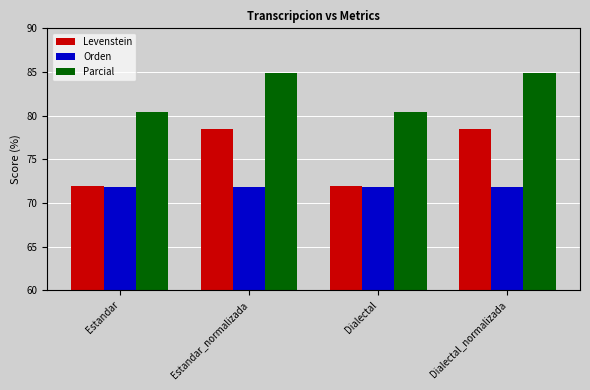

What is the maximum value shown in the chart?

84.8